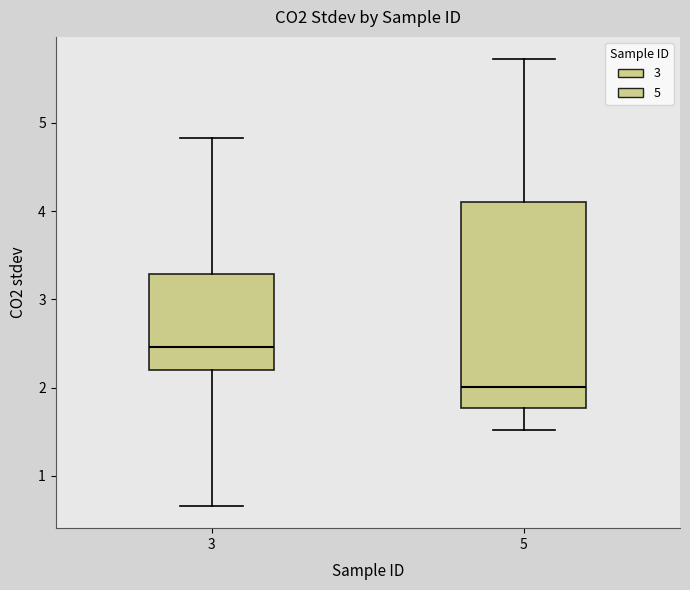

Reading left to right, transcribe this box plot: for each box, give where its median line is, the range the box spans, and where its two whiskers end, as read against the y-axis. The values are not printed on the chart, so give them approximately, as read against the axis.

3: median 2.5, box 2.2 to 3.3, whiskers 0.7 to 4.8
5: median 2.0, box 1.8 to 4.1, whiskers 1.5 to 5.7